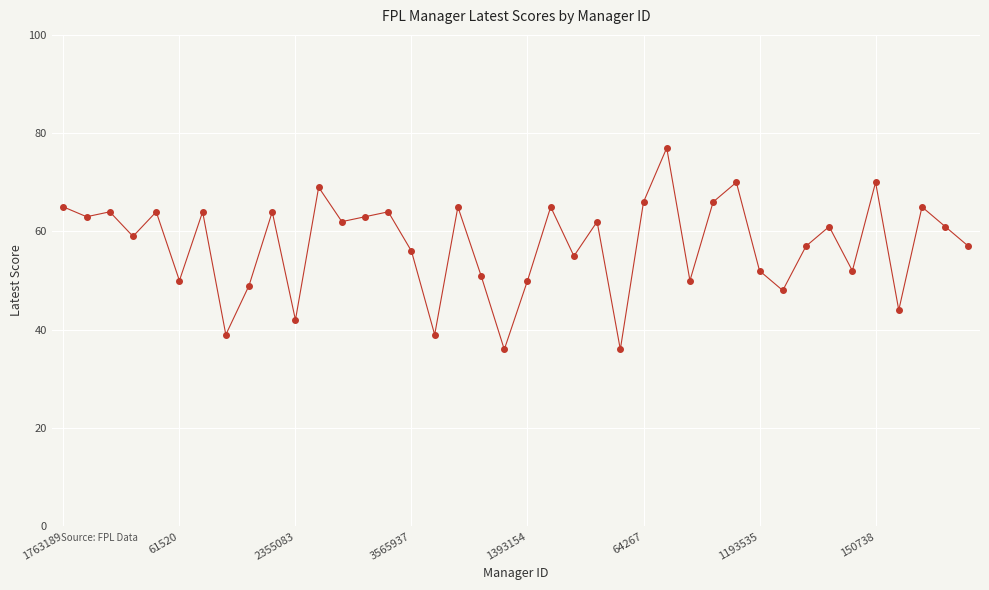

What is the sum of all values?

2292